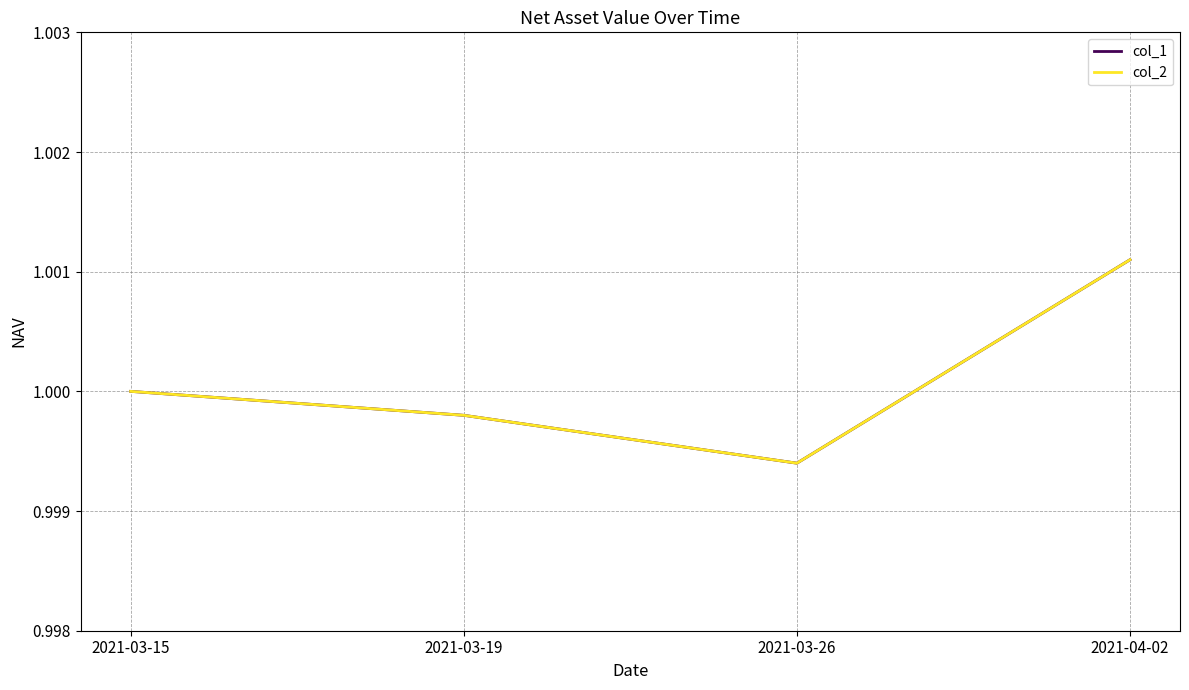

At which label does col_2 reach its minimum?

2021-03-26